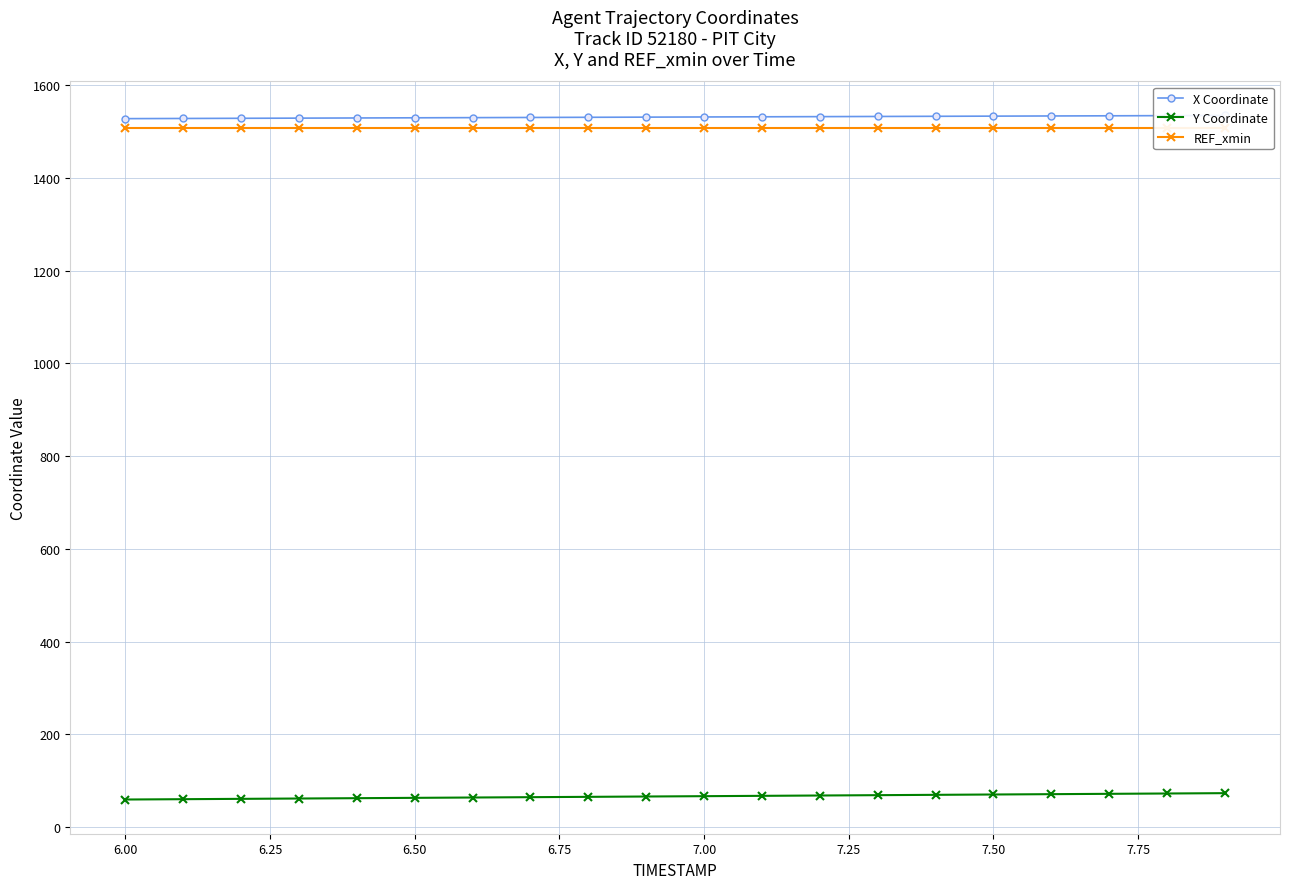

What is the maximum value for Y Coordinate?

73.1